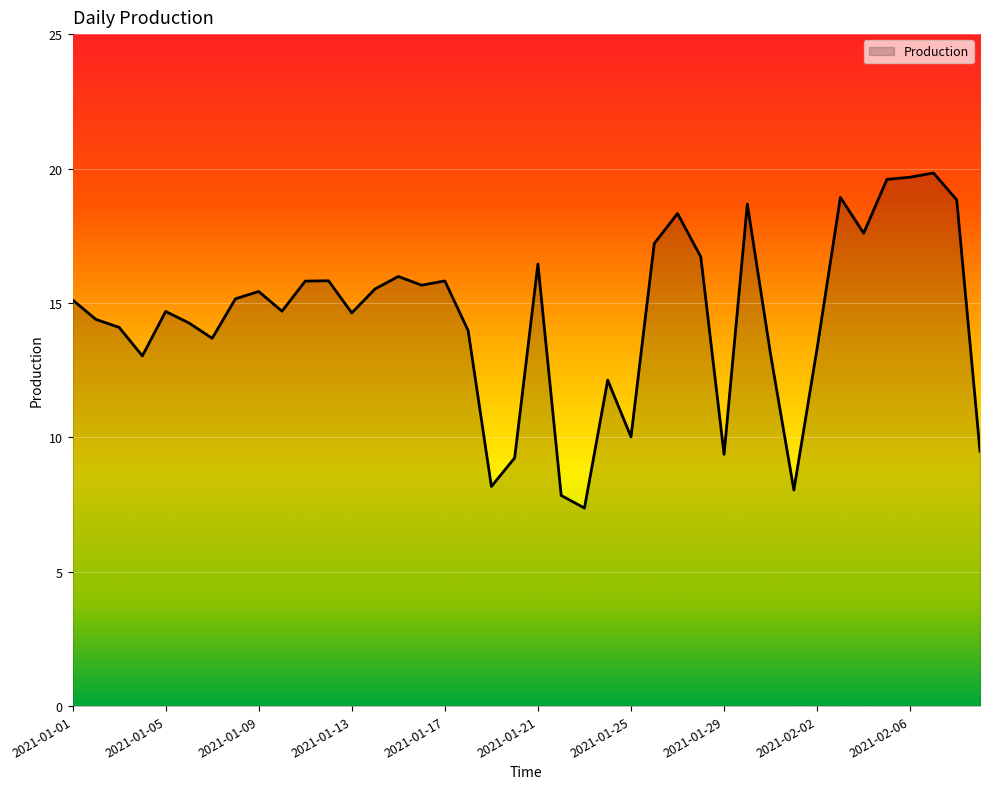

Count the number of categories in the chart.

40